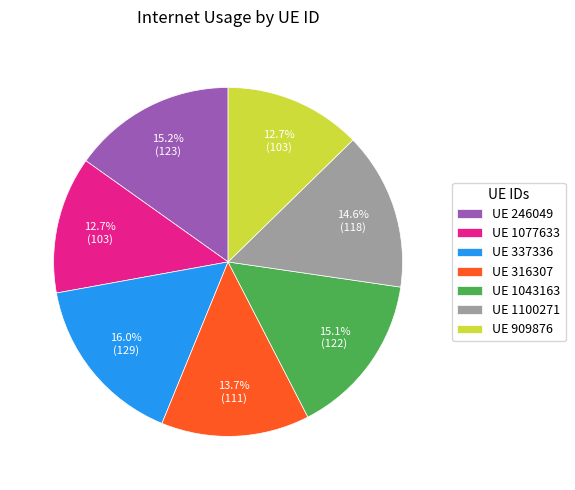

What is the ratio of the value at UE 1077633 to the value at UE 316307?

0.9